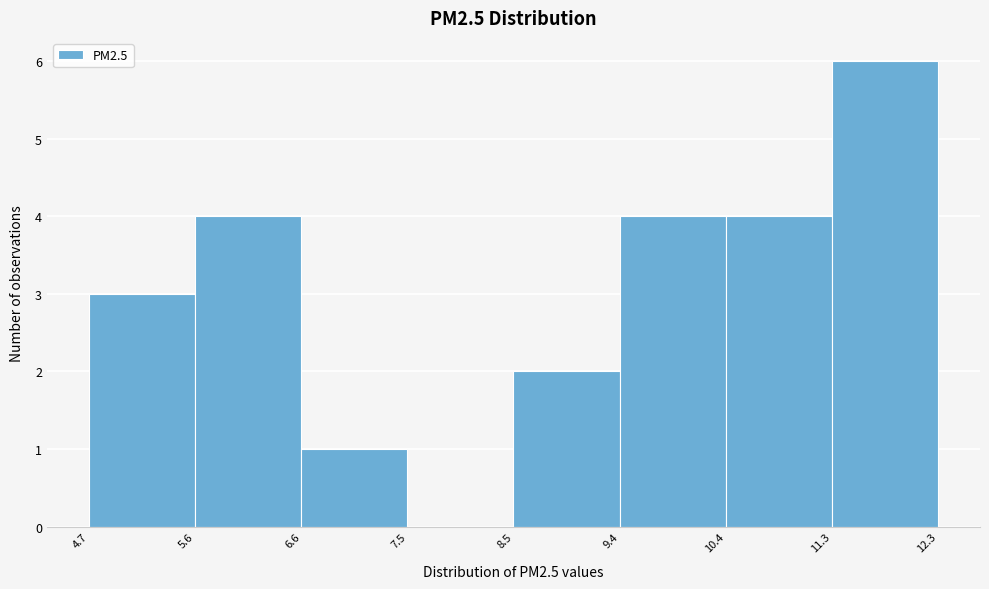

Reading left to right, list every bar in this chart as the range it spans on the x-axis followed by its height. The values are not printed on the chart, so give them approximately, as read against the axis.

4.7 to 5.6: 3
5.6 to 6.6: 4
6.6 to 7.5: 1
7.5 to 8.5: 0
8.5 to 9.4: 2
9.4 to 10.4: 4
10.4 to 11.3: 4
11.3 to 12.3: 6